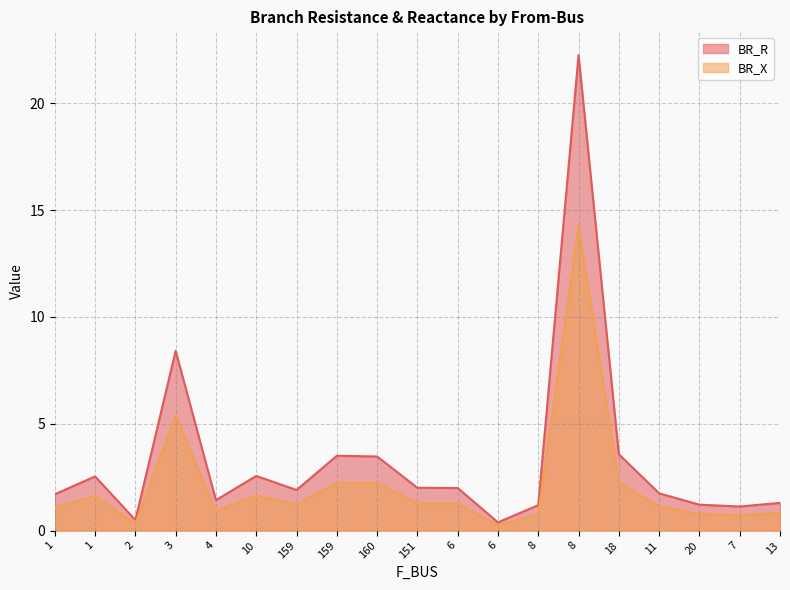

At how many categories does at least one series exceed 6?

2